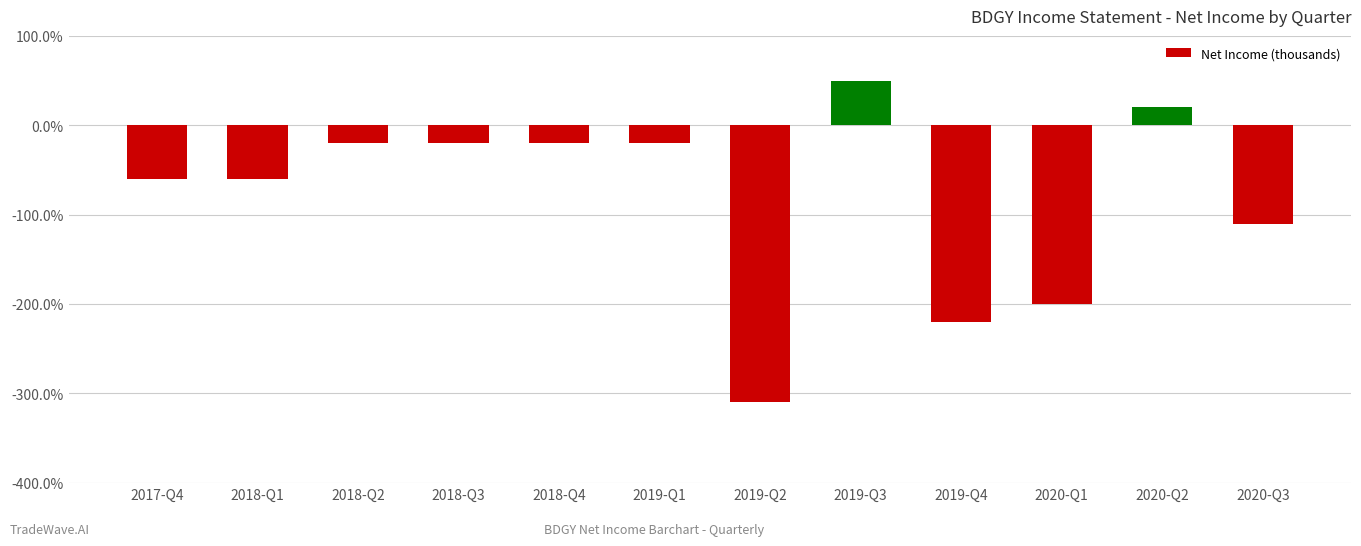

What is the difference between the maximum and second lowest values?

2.7